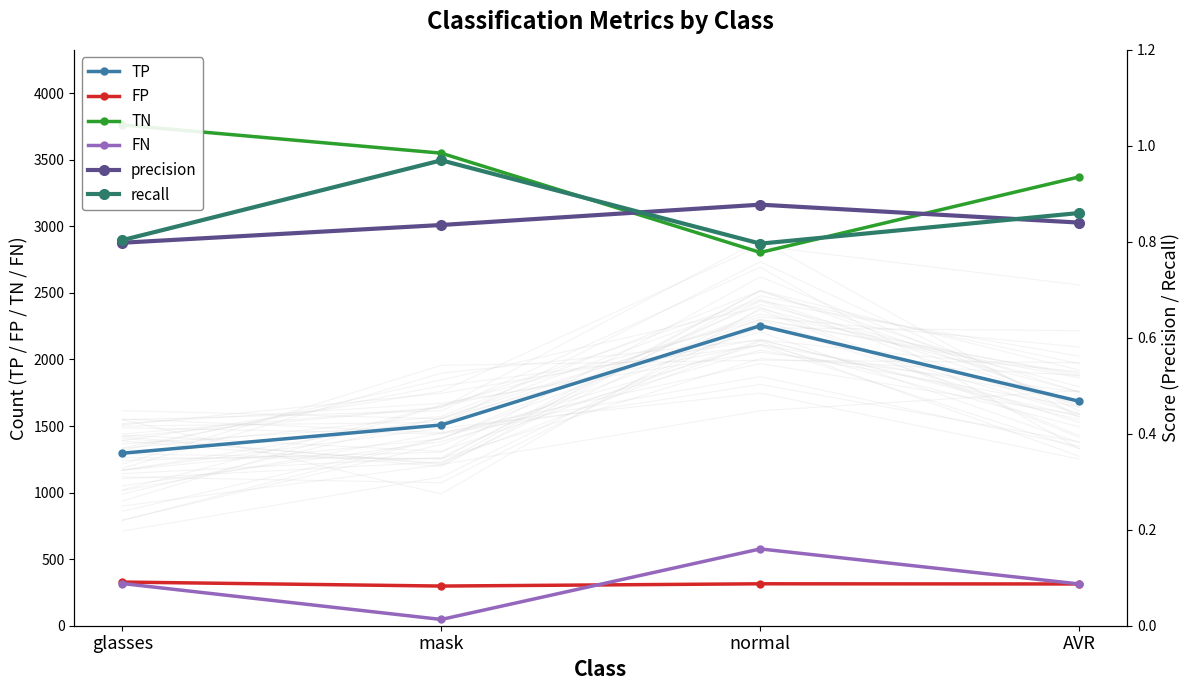

What is the sum of the FP values at AVR and glasses?

641.7